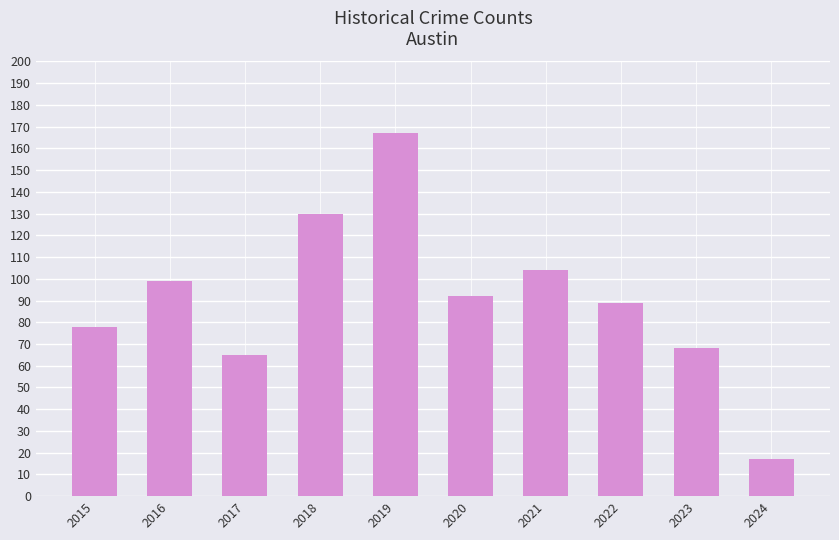

True or false: the data shows 92 at 2020.

True